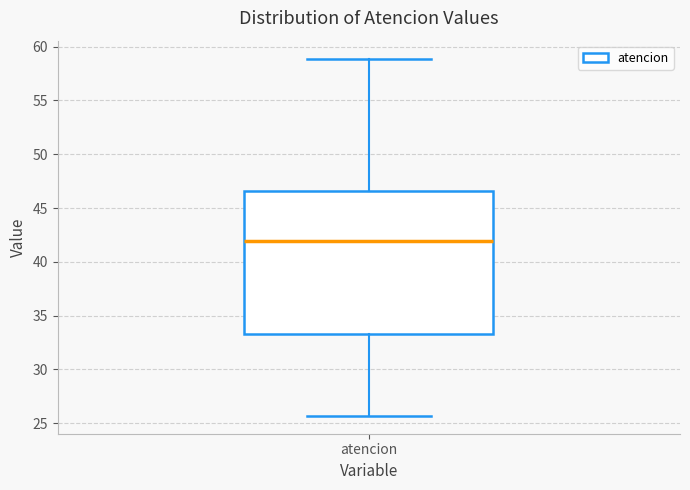

Read this box plot against the y-axis: the position of the median line, the range covered by the box, and the ends of both whiskers. The values are not printed on the chart, so give them approximately, as read against the axis.

median 42.0, box 33.5 to 46.5, whiskers 25.5 to 59.0